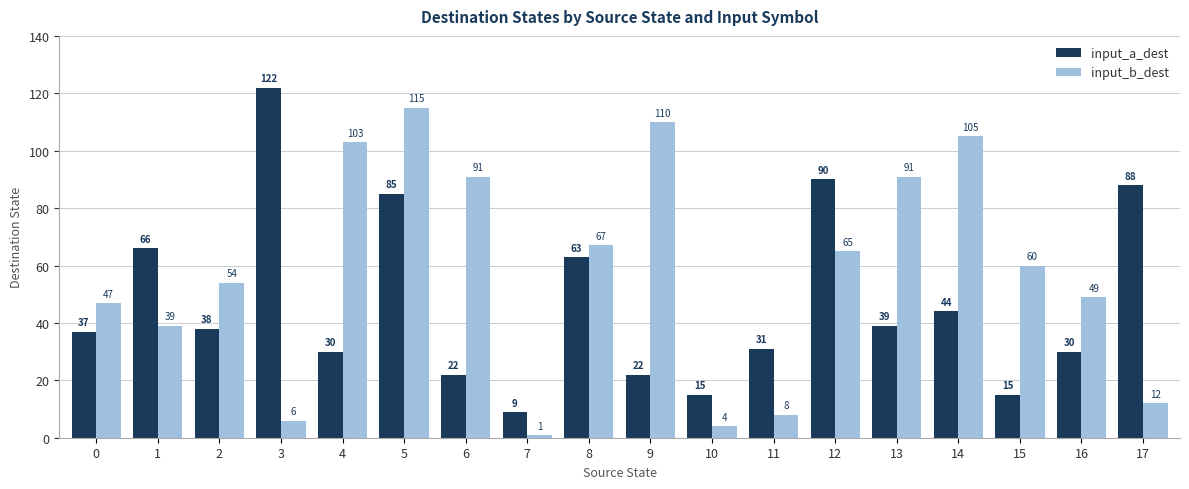

Is the value of input_b_dest at 4 greater than the value of input_a_dest at 4?

Yes